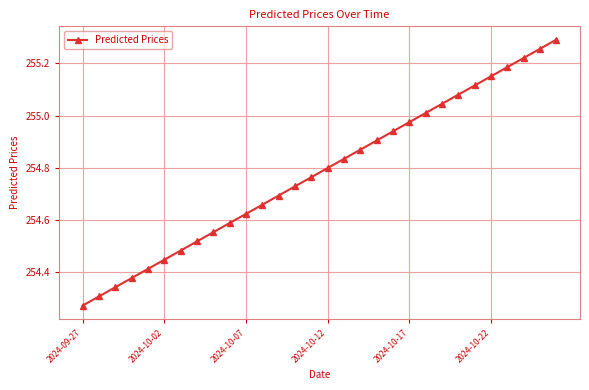

What is the sum of all values?

7643.4